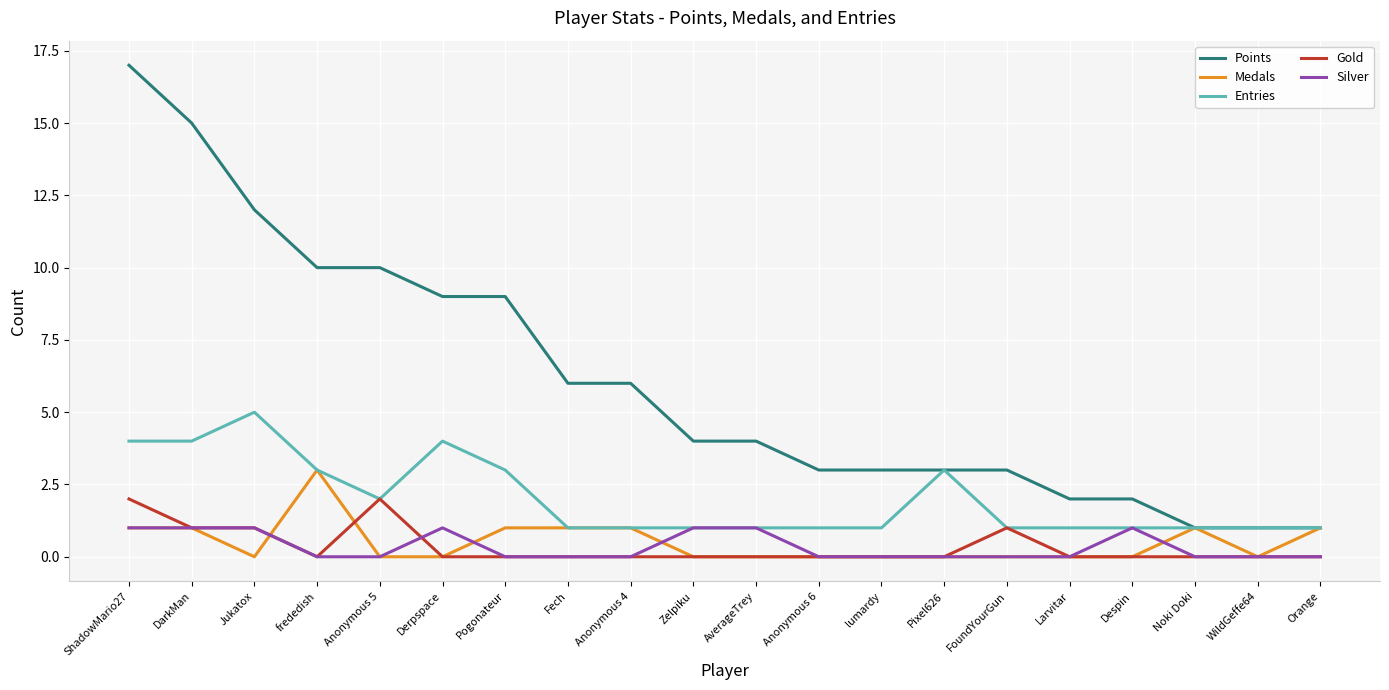

True or false: Points and Silver cross at least once.

False